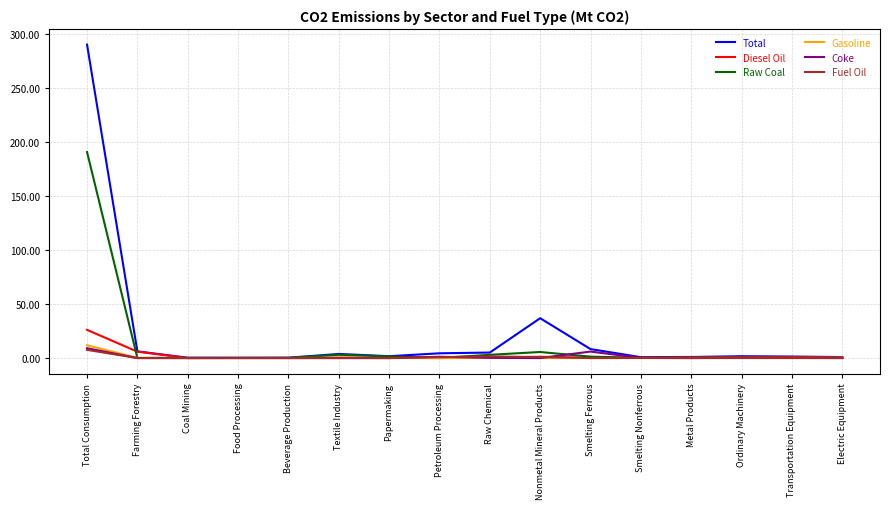

The value of Fuel Oil at Transportation Equipment is 0.0. True or false?

True